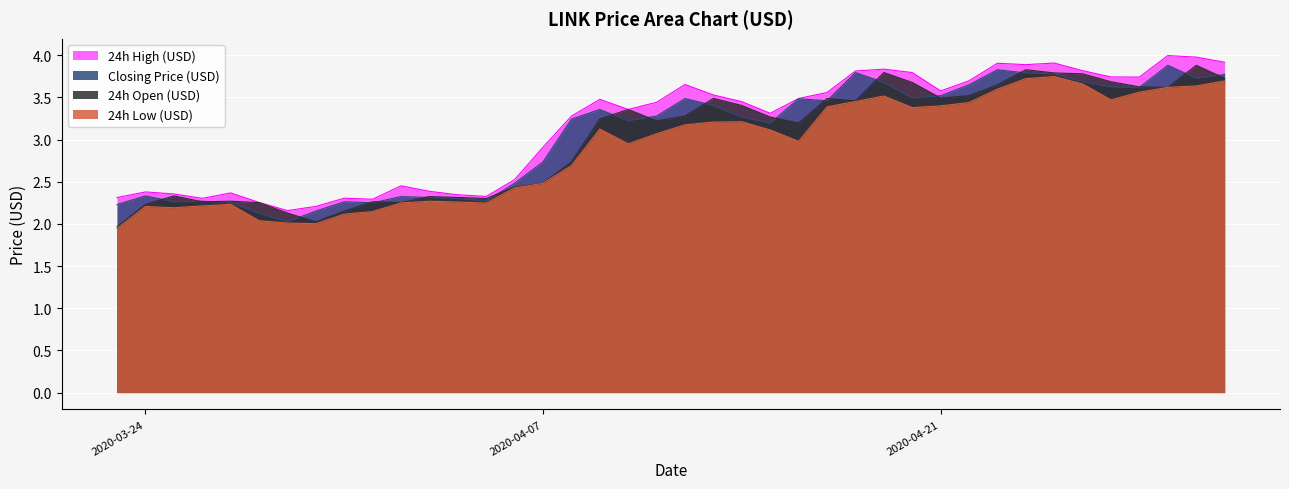

At 2020-04-16, list the series in order from smallest to largest.

24h Low (USD), 24h Open (USD), Closing Price (USD), 24h High (USD)